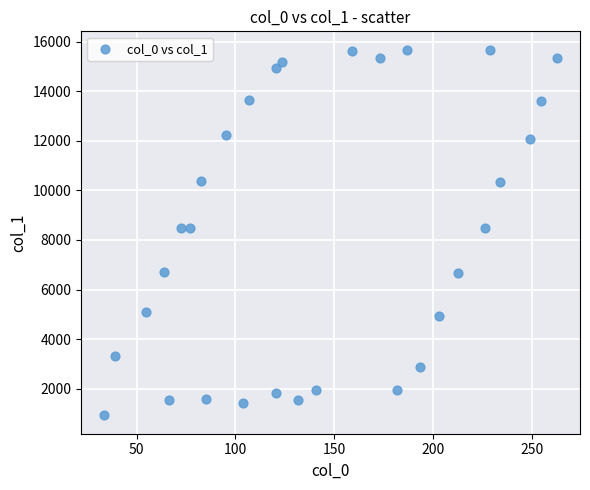

What is the range of X values (max minus min)?

229.5